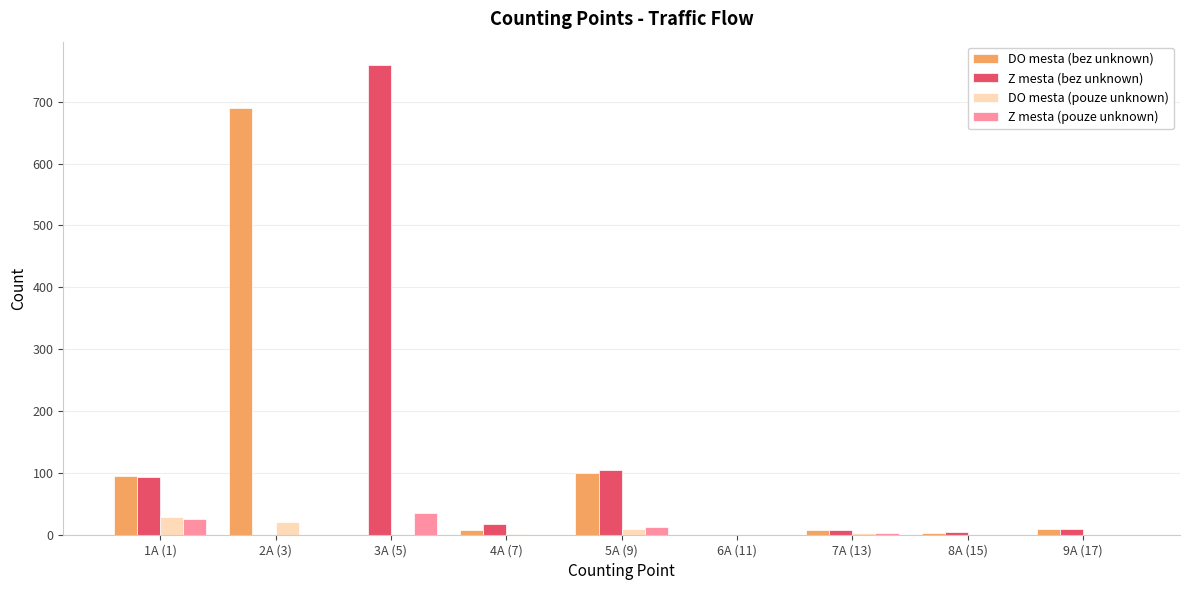

The value of Z mesta (pouze unknown) at 1A (1) is 25. True or false?

True